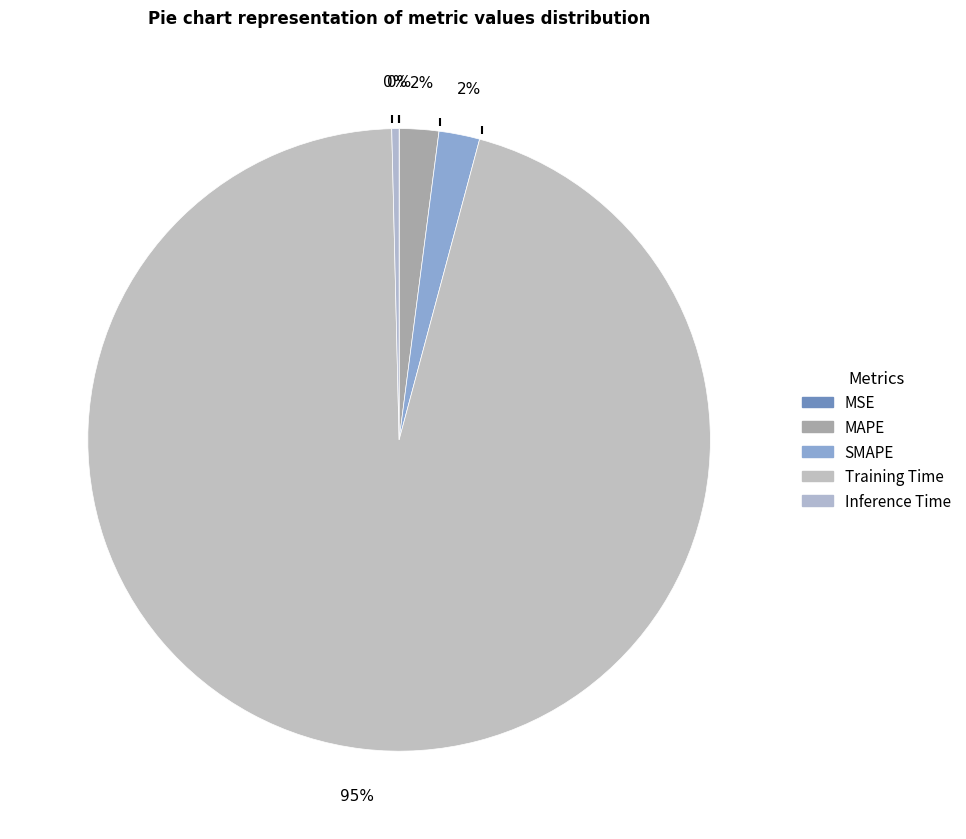

Is it true that SMAPE is 9% of the pie?

False